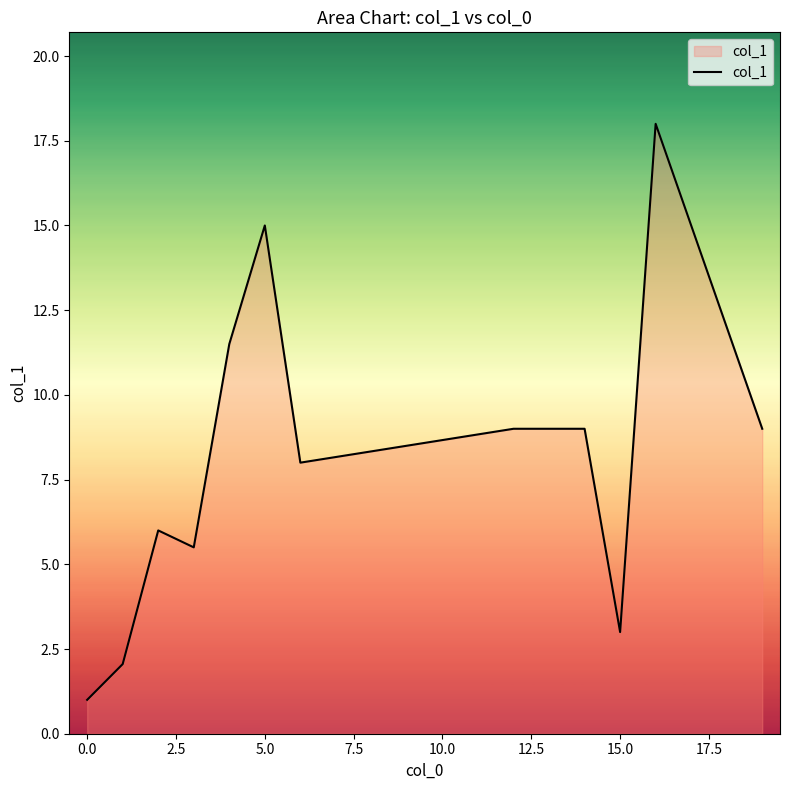

What is the greatest value displayed?

18.0